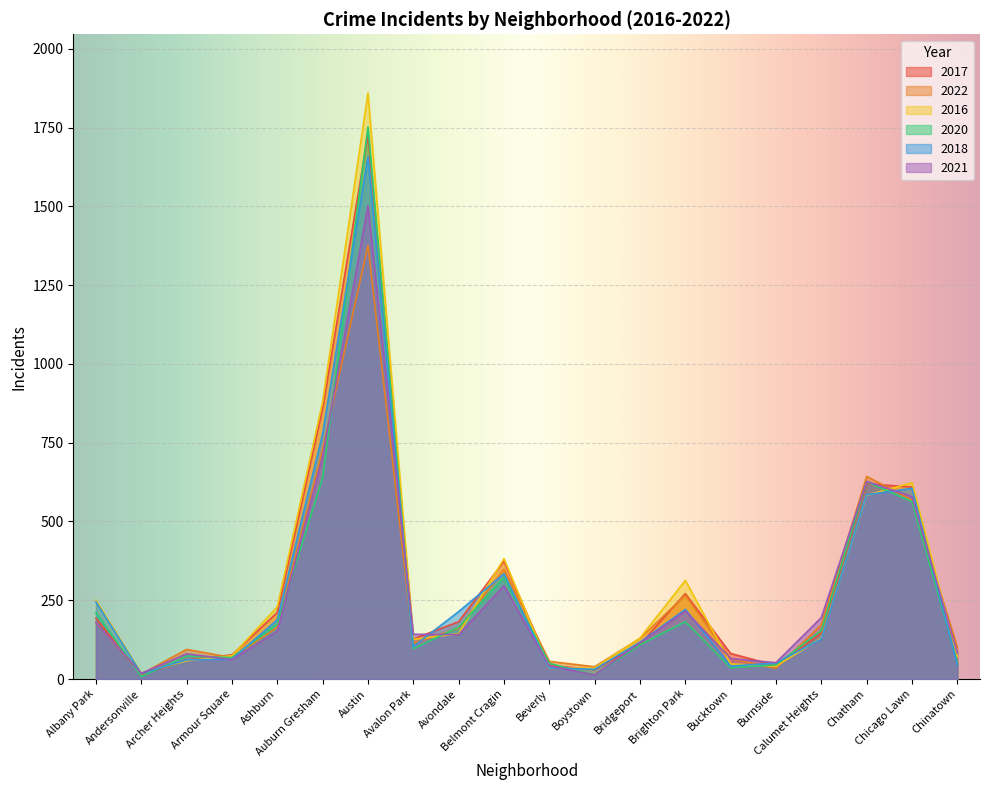

After their last crossing, which series has the higher values: 2016 or 2020?

2016